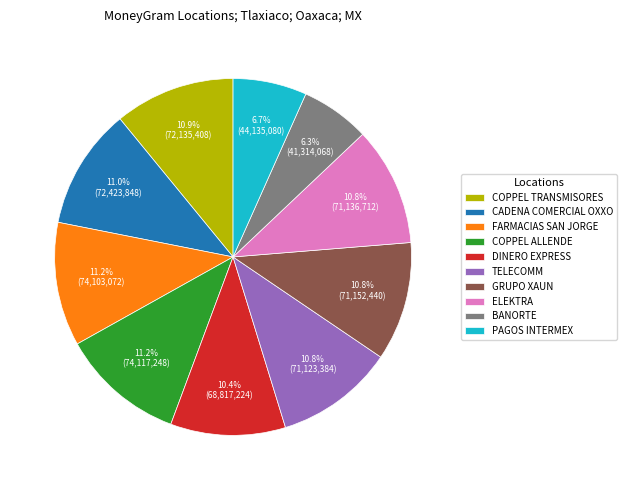

To the nearest percent, what portion does TELECOMM represent?

11%